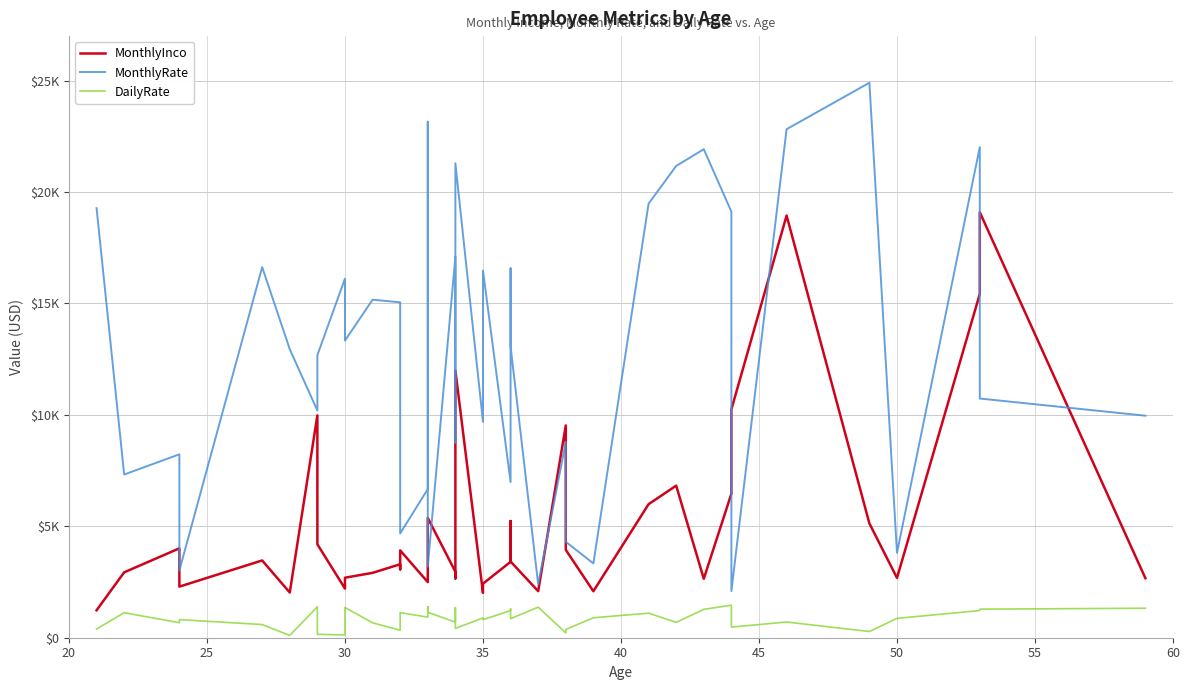

Reading left to right, what are all the values shown in this chart?

MonthlyInco: 1232	2935	4011	2293	3468	2028	9980	4193	2206	2693	2911	3298	3068	3919	2496	2909	5376	2960	2661	11994	2014	2426	3407	5237	3419	2090	9526	3944	2086	5993	6825	2645	6465	10248	18947	5130	2683	15427	19094	2670
MonthlyRate: 19281	7324	8232	3020	16632	12947	10195	12682	16117	13335	15170	15053	11864	4681	6670	23159	3193	17102	8758	21293	9687	16479	6986	16577	13072	2396	8787	4306	3335	19479	21173	21923	19121	2094	22822	24907	3810	22021	10735	9964
DailyRate: 391	1123	673	813	591	103	1389	153	125	1358	670	334	1005	1125	924	1392	1141	699	1346	419	890	809	1218	1299	852	1373	216	371	895	1102	691	1273	1459	477	705	279	869	1219	1282	1324